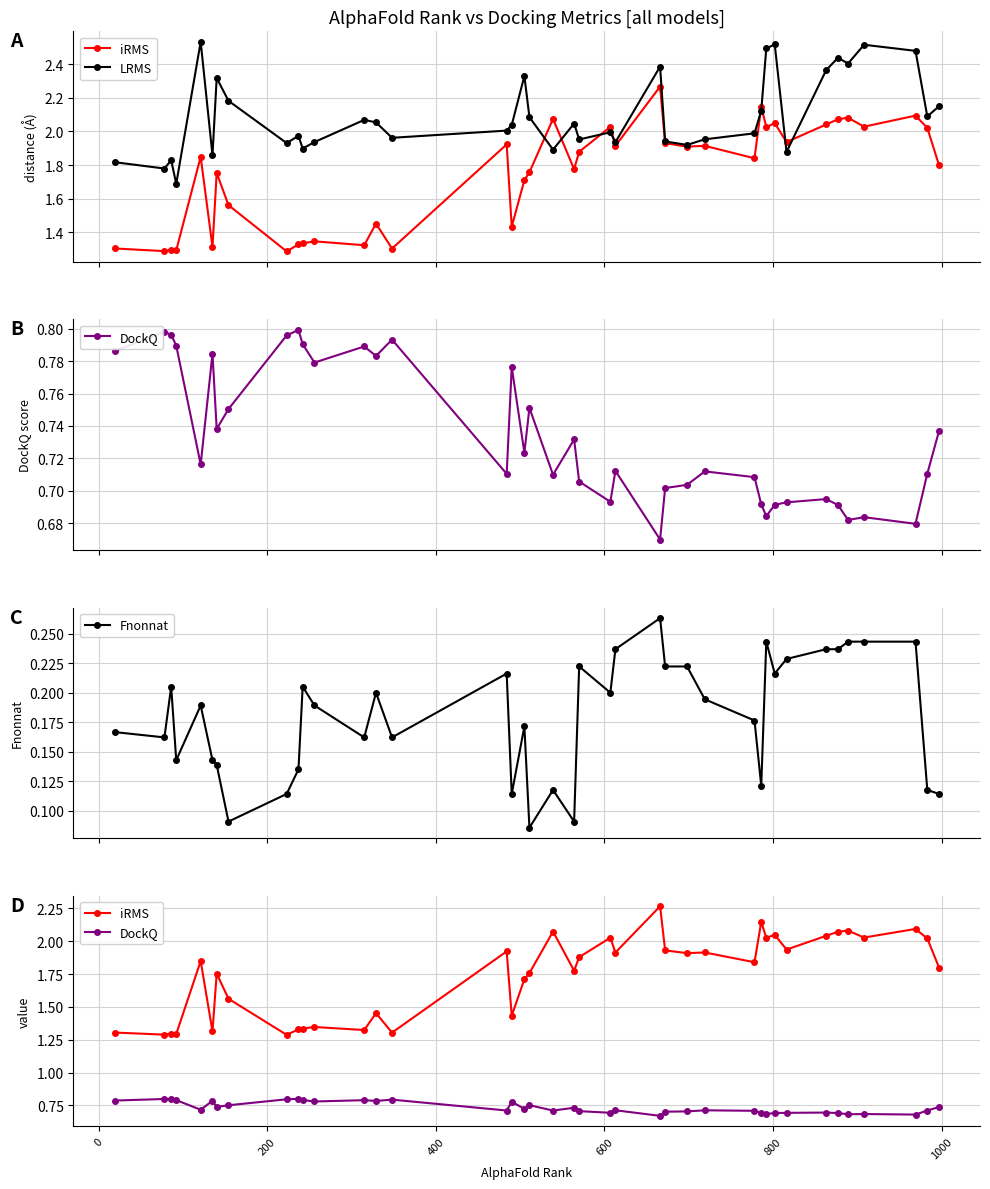

True or false: Fnonnat has more than 0 interior local peaks.

True